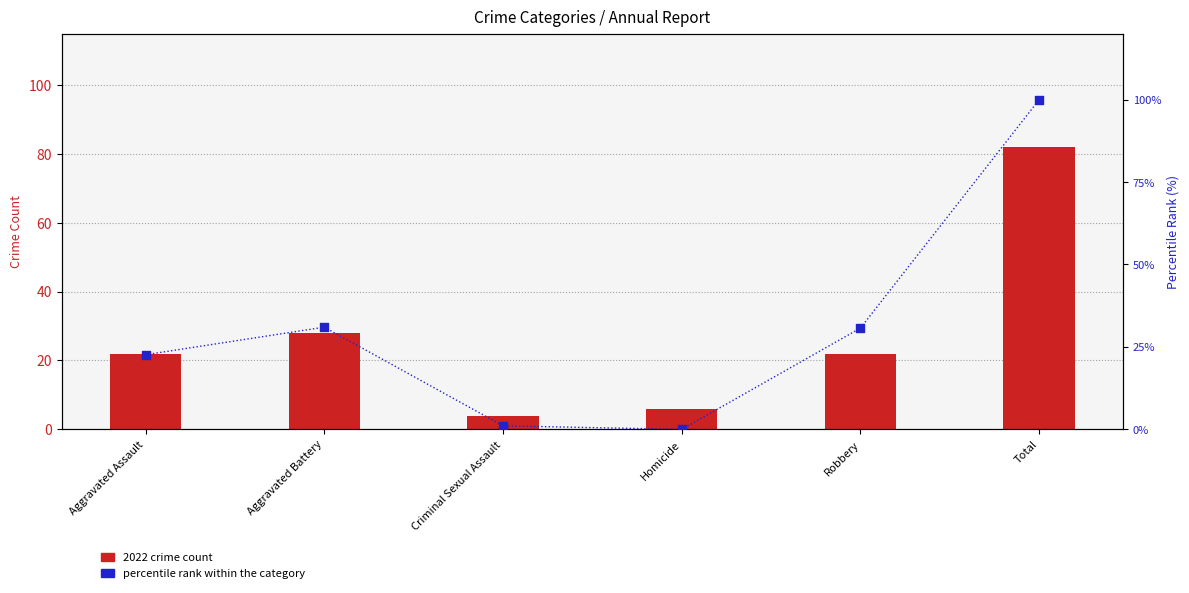

At how many categories does at least one series exceed 28?

3